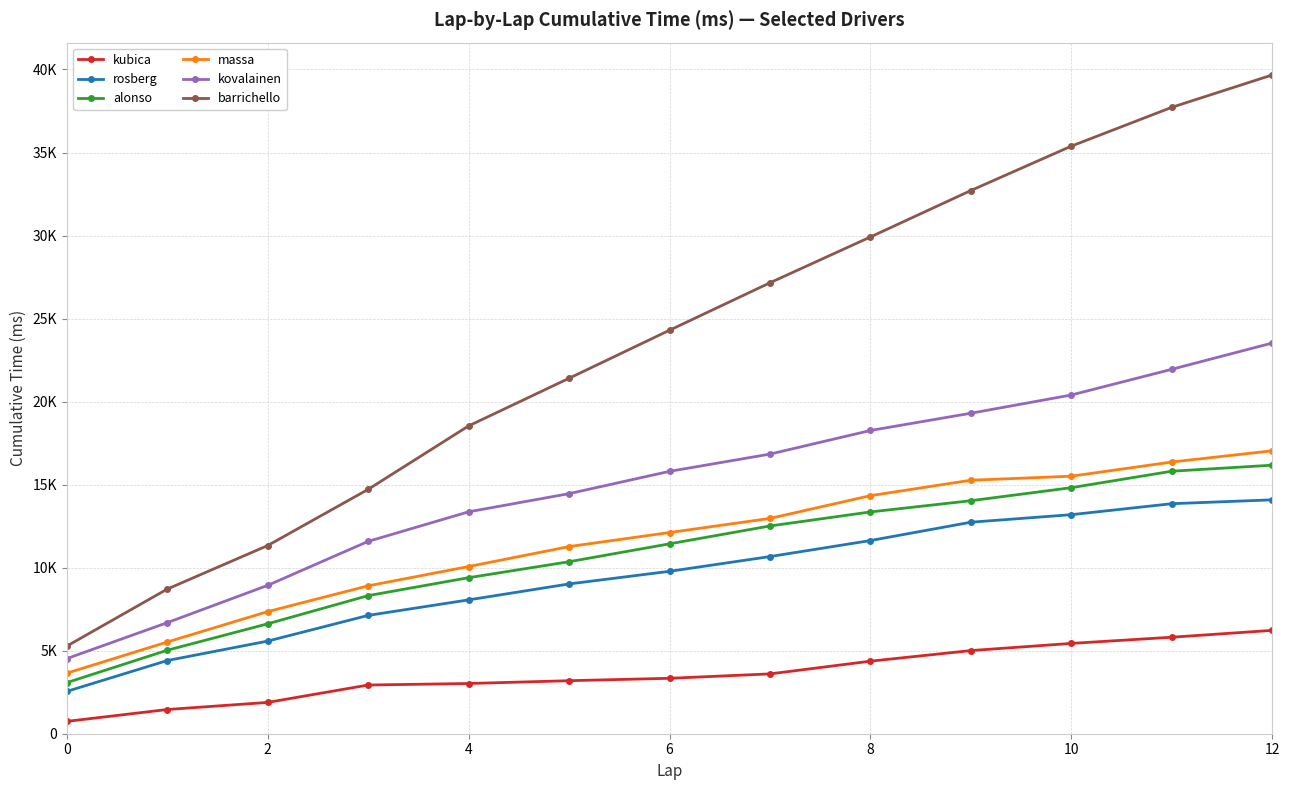

What is the label of the 11th point from the left?

10